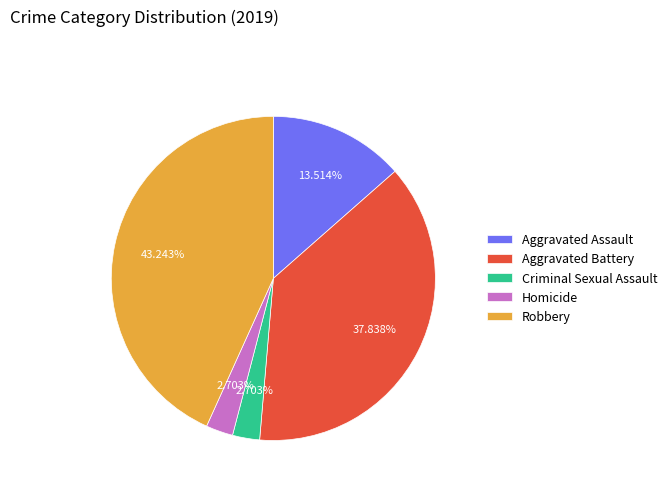

Is there a majority slice in this chart?

No